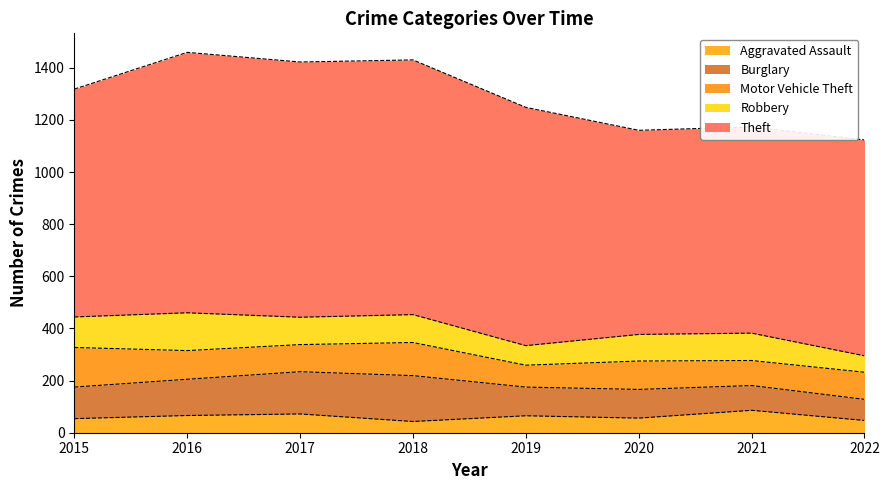

True or false: Burglary has more than 2 points higher than both neighbors.

False